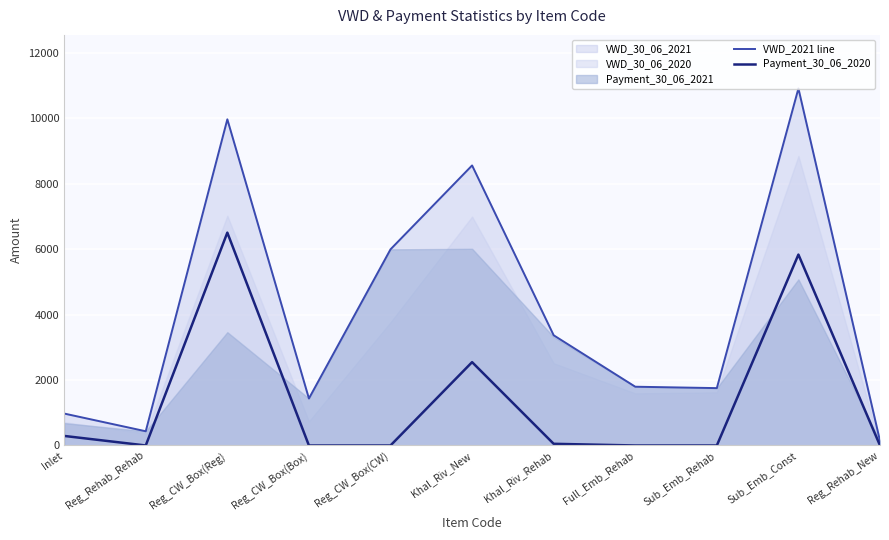

List the labels in order of Payment_30_06_2020 value, largest first.

Reg_CW_Box(Reg), Sub_Emb_Const, Khal_Riv_New, Inlet, Khal_Riv_Rehab, Reg_Rehab_Rehab, Reg_CW_Box(Box), Reg_CW_Box(CW), Full_Emb_Rehab, Sub_Emb_Rehab, Reg_Rehab_New